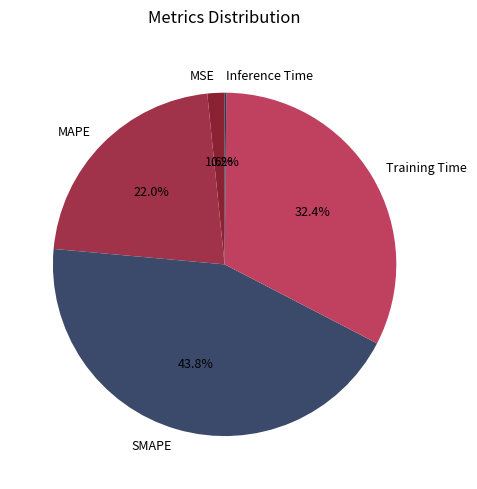

Which category has the biggest portion of the pie?

SMAPE